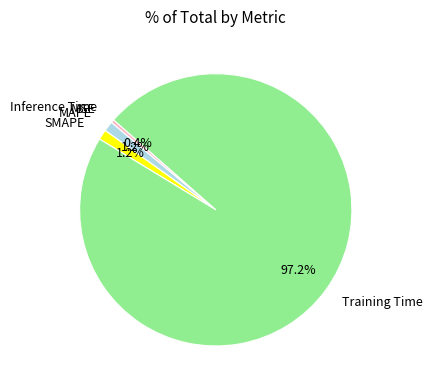

True or false: MAPE accounts for 1% of the total.

True